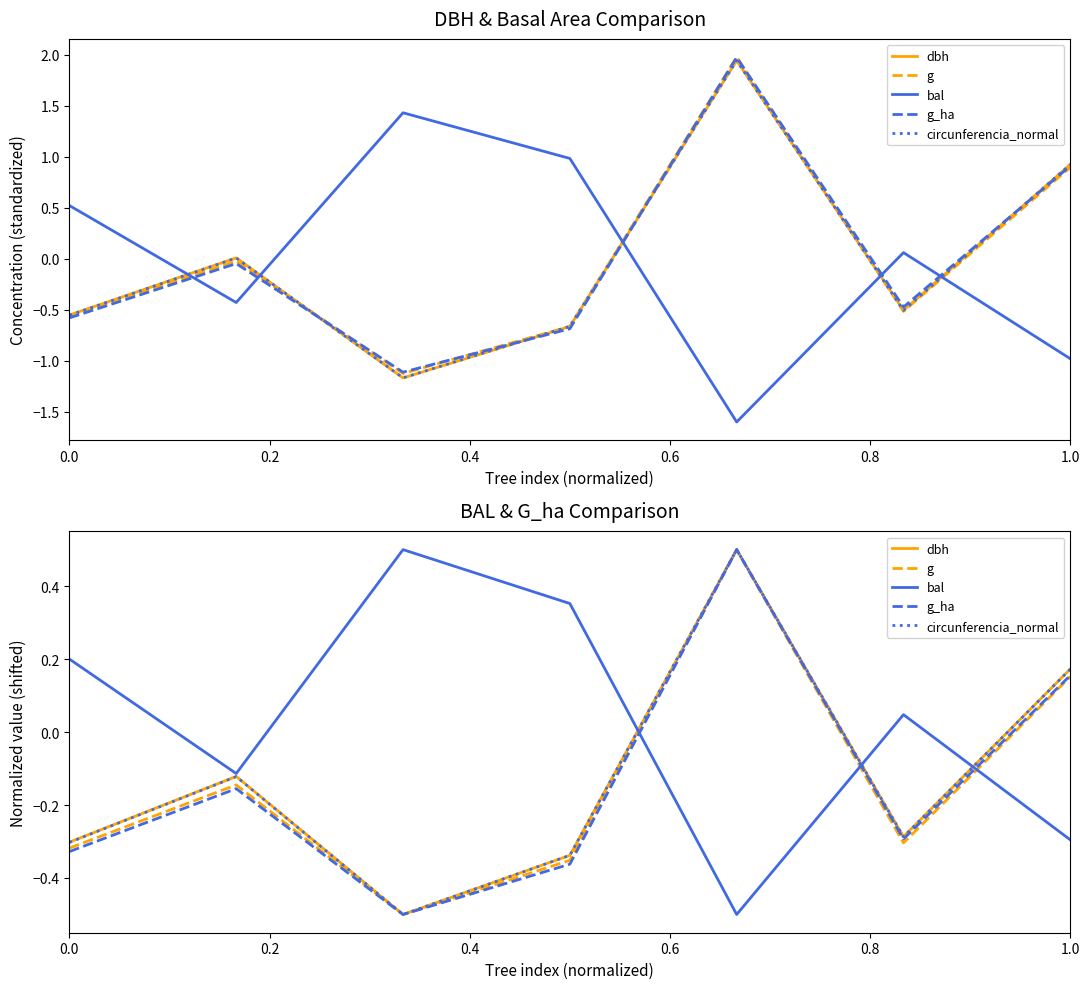

How many lines are shown in the chart?

5